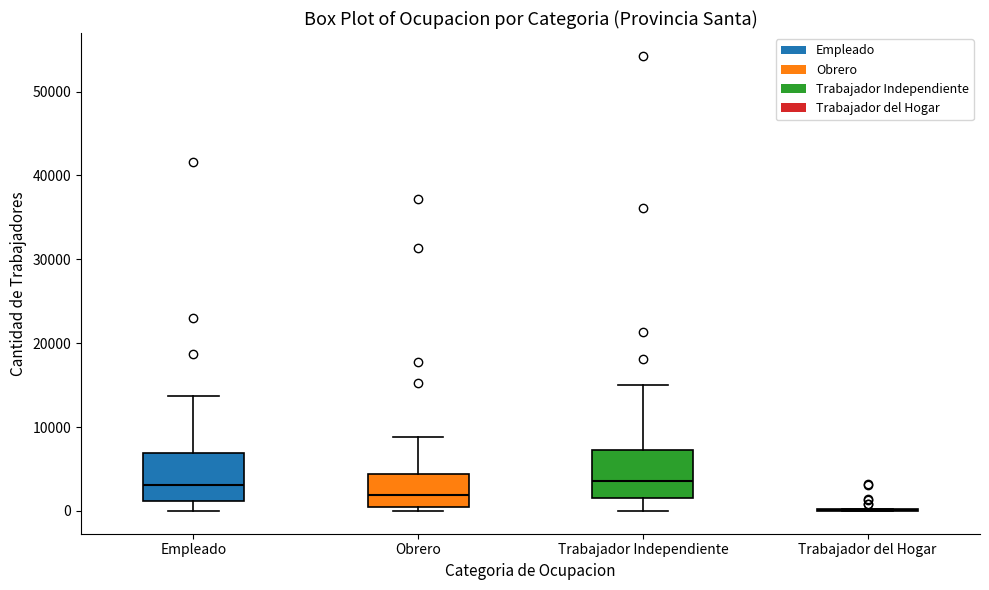

Where is the lower edge of the box for Trabajador Independiente on the y-axis? The values are not printed on the chart, so give them approximately, as read against the axis.

2000